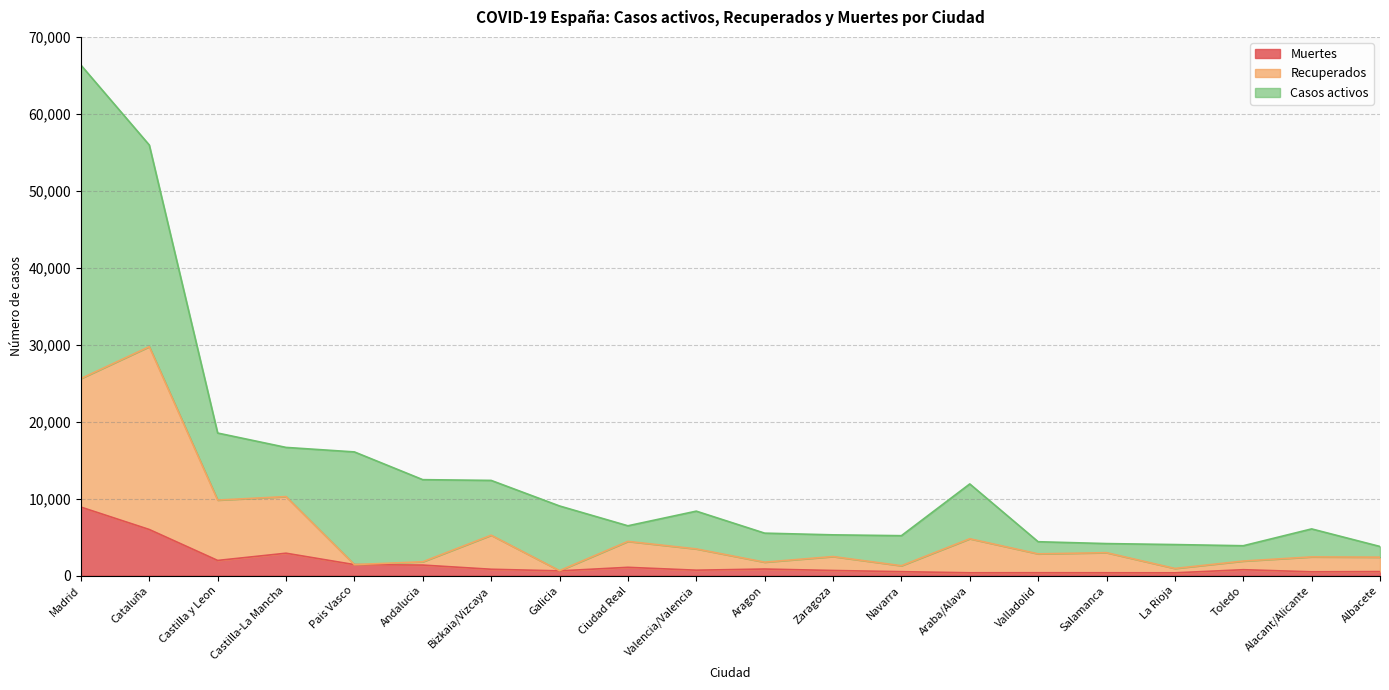

How many interior local peaks does the Recuperados series have?

8